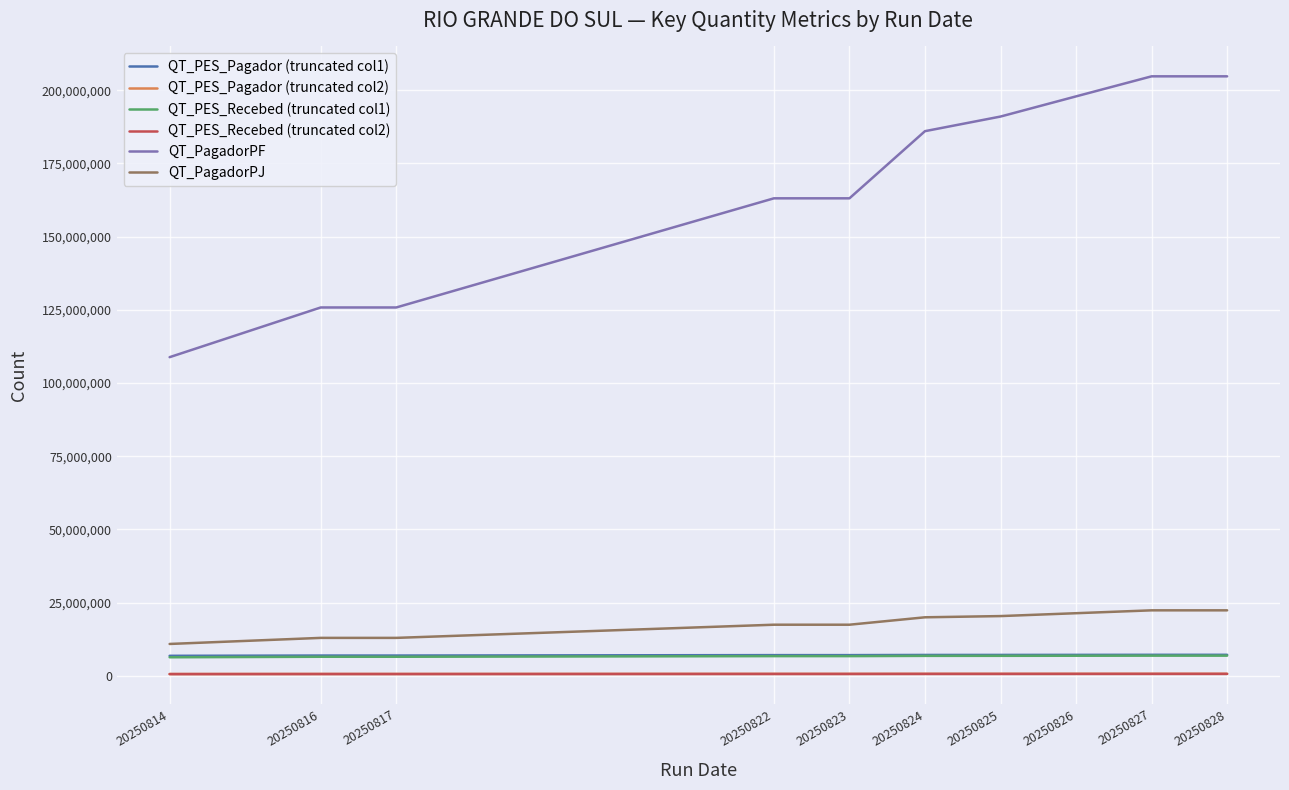

What is the difference between the second highest and minimum values in the QT_PagadorPF series?

95908858